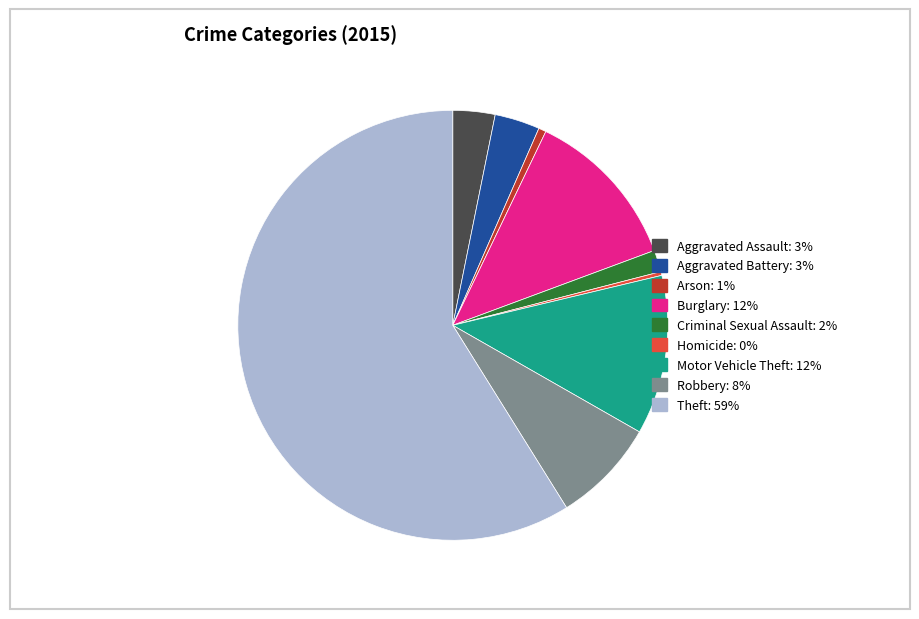

True or false: Burglary accounts for 27% of the total.

False